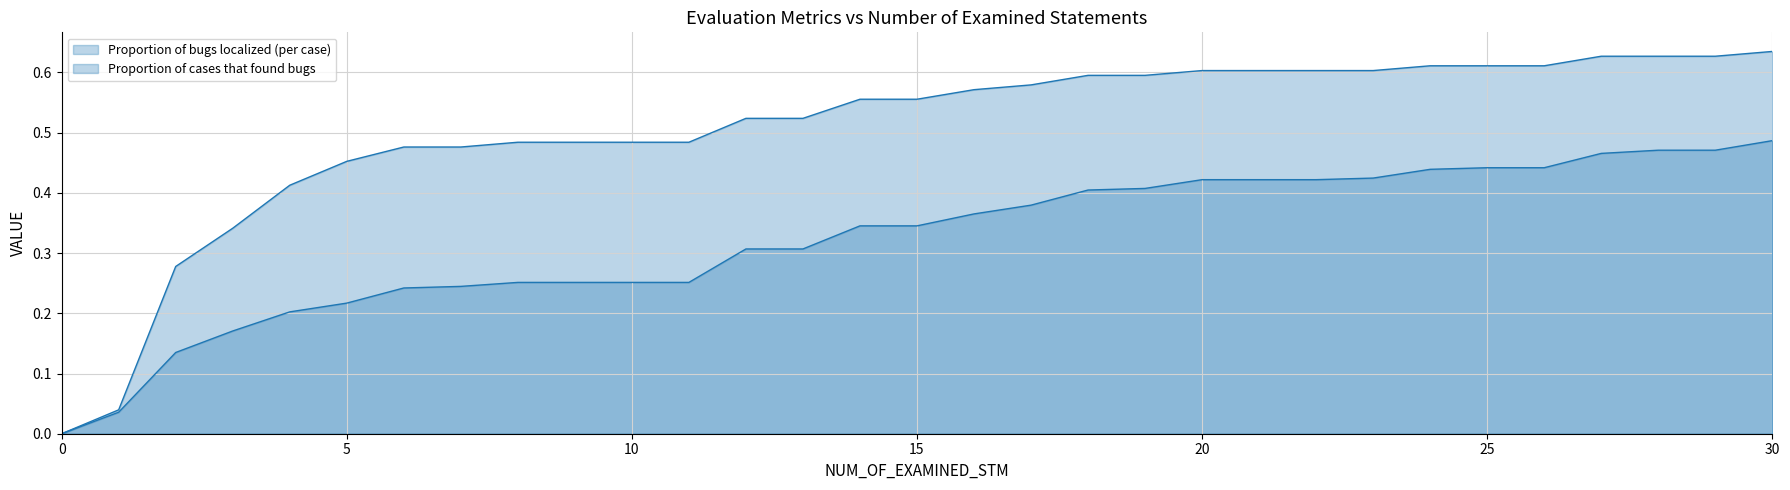

What is the difference between the maximum and second lowest values in the Proportion of bugs localized (per case) series?

0.5